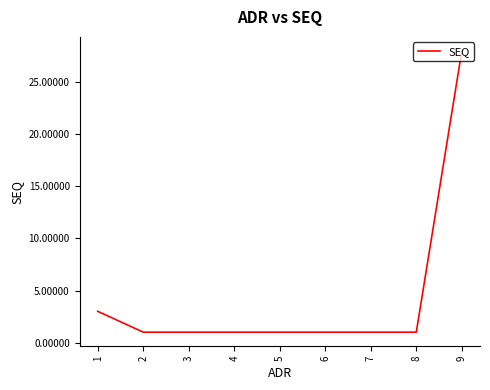

What is the ratio of the value at 7 to the value at 3?

1.0